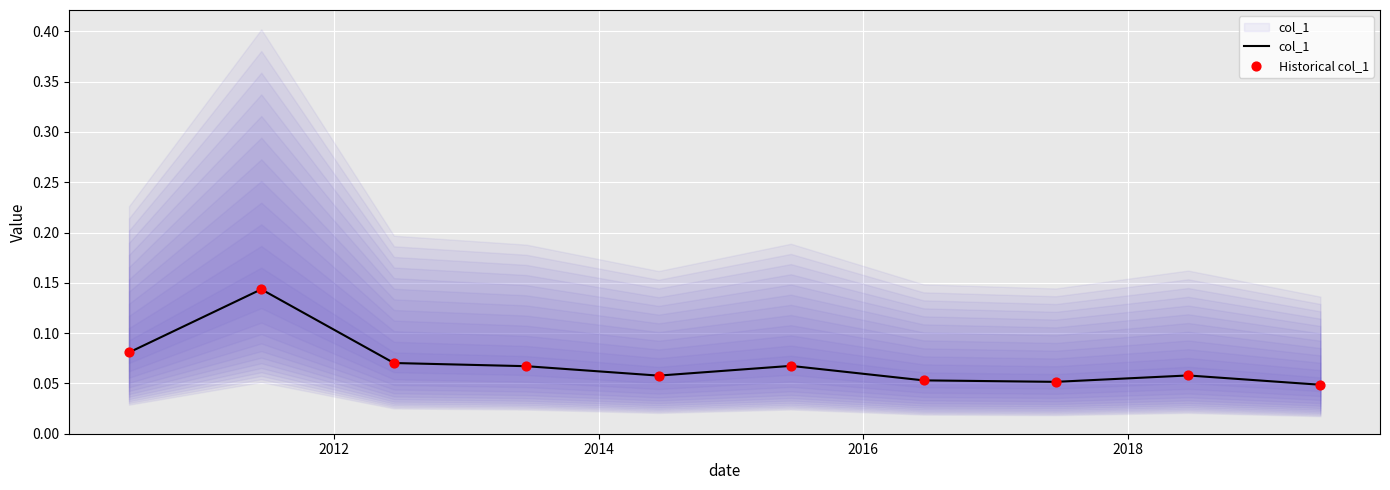

Is the value of col_1 at 2010 greater than the value of Historical col_1 at 2014?

Yes